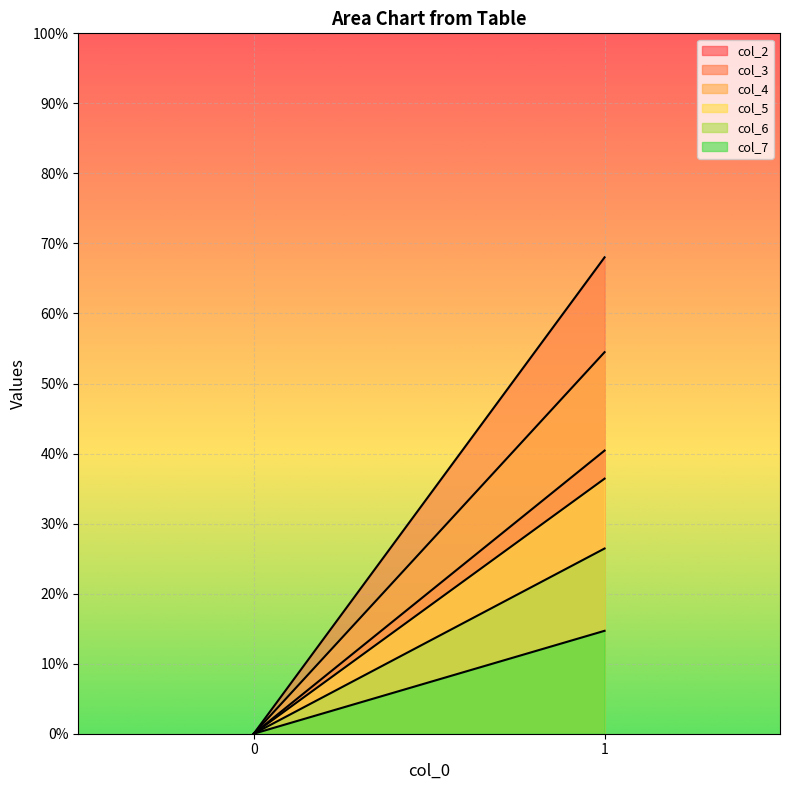

What is the average value of the col_3 series?

34.0